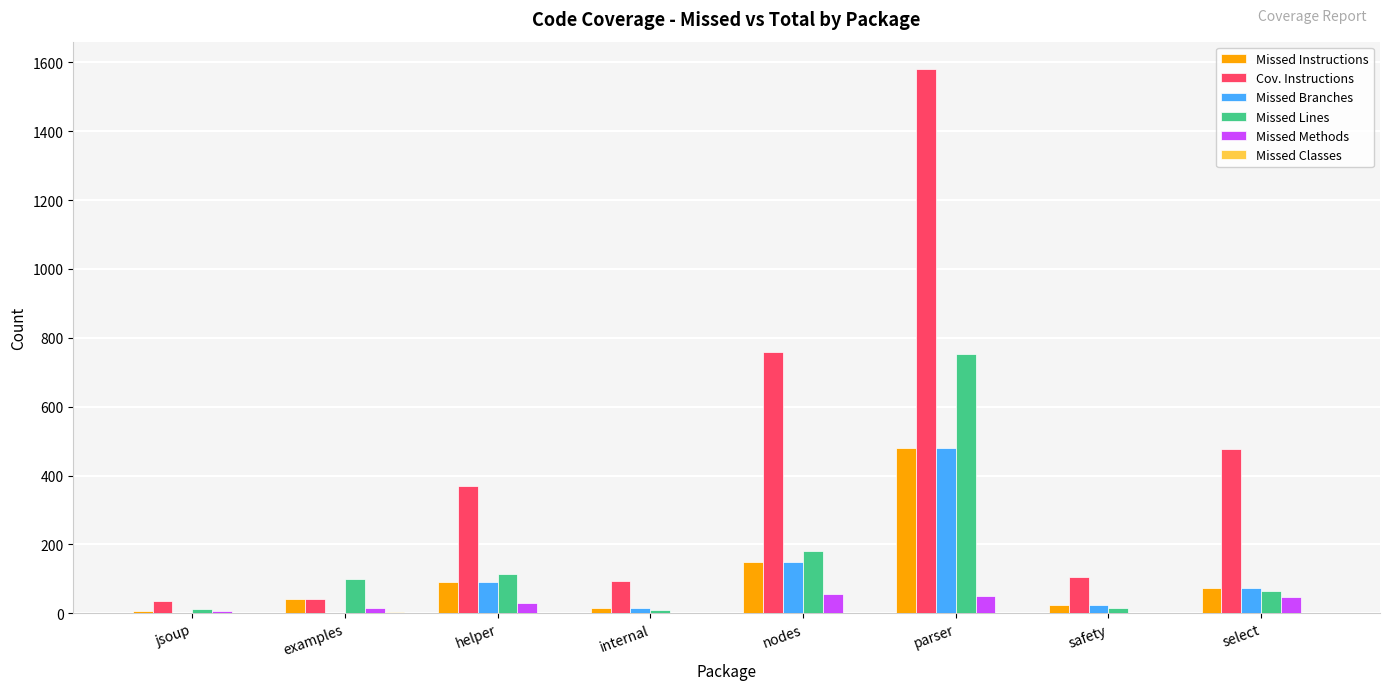

Are the bars horizontal?

No